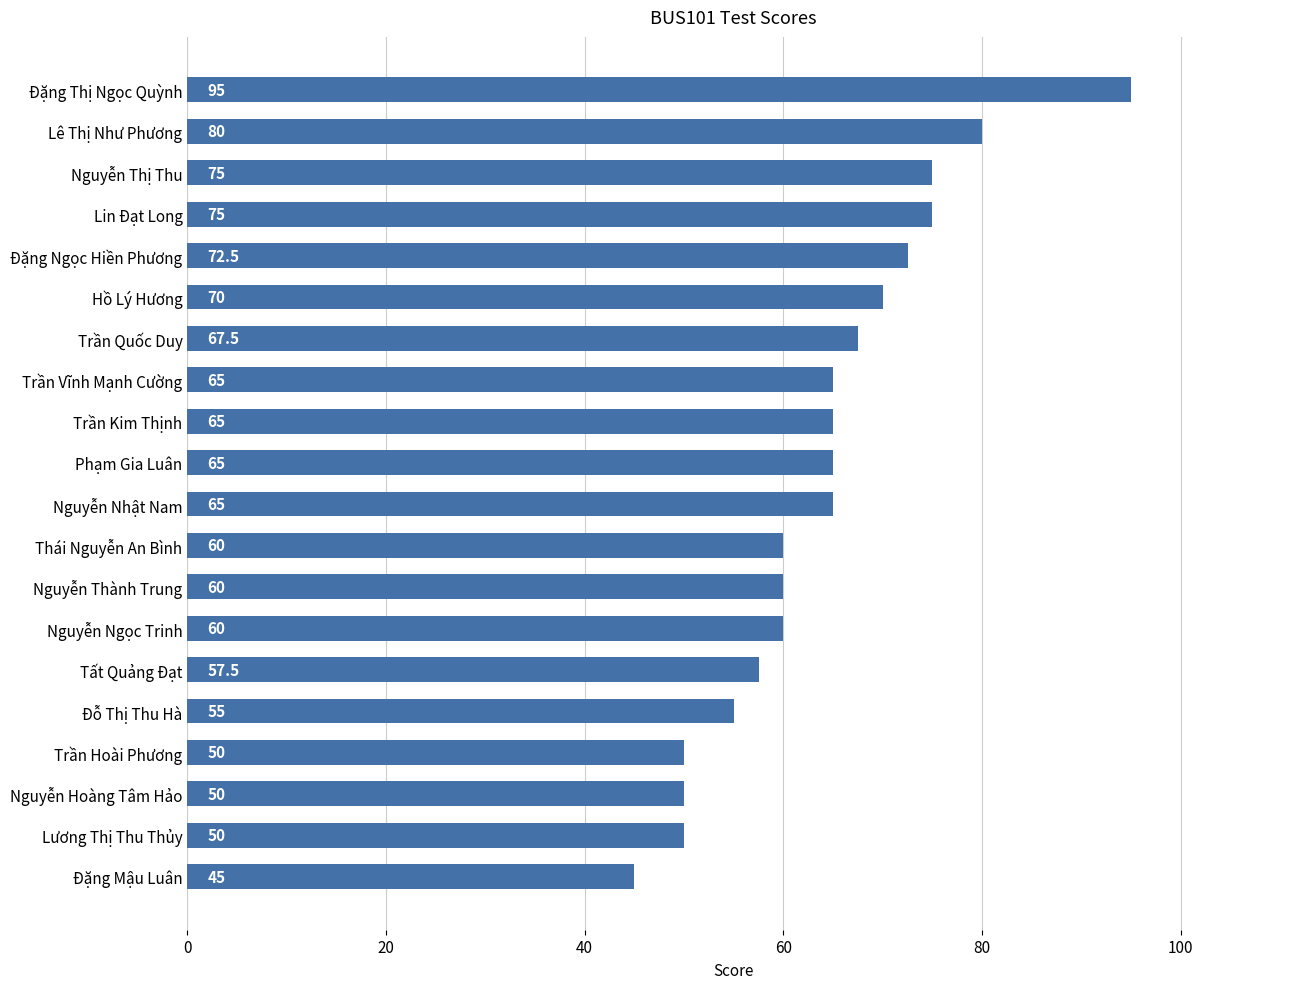

What is the label of the 16th bar from the bottom?

Đặng Ngọc Hiền Phương